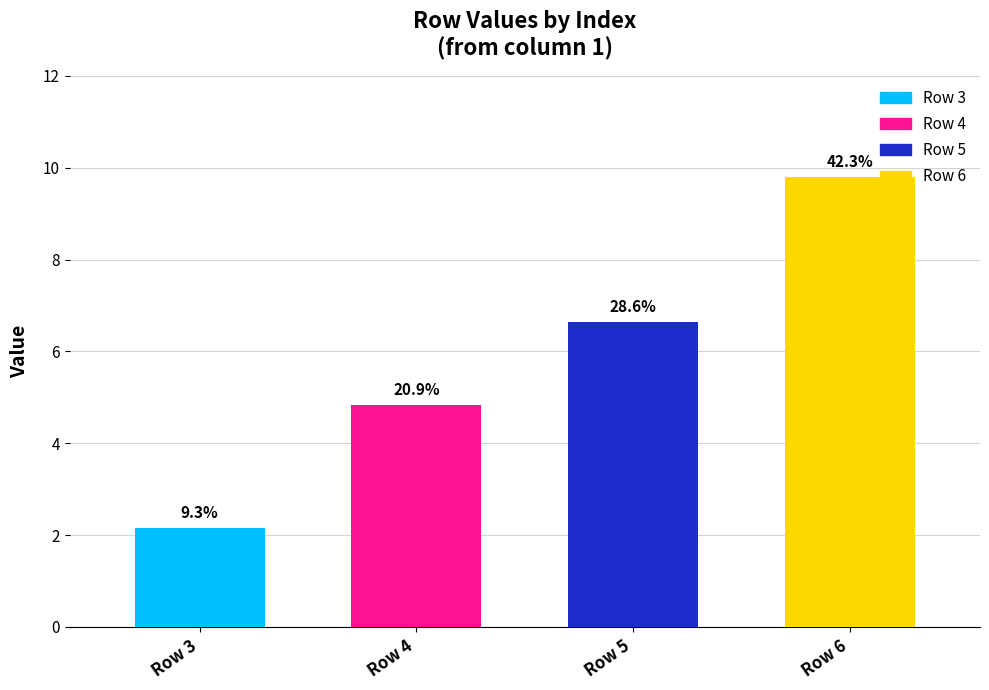

How many bars are there in total?

4